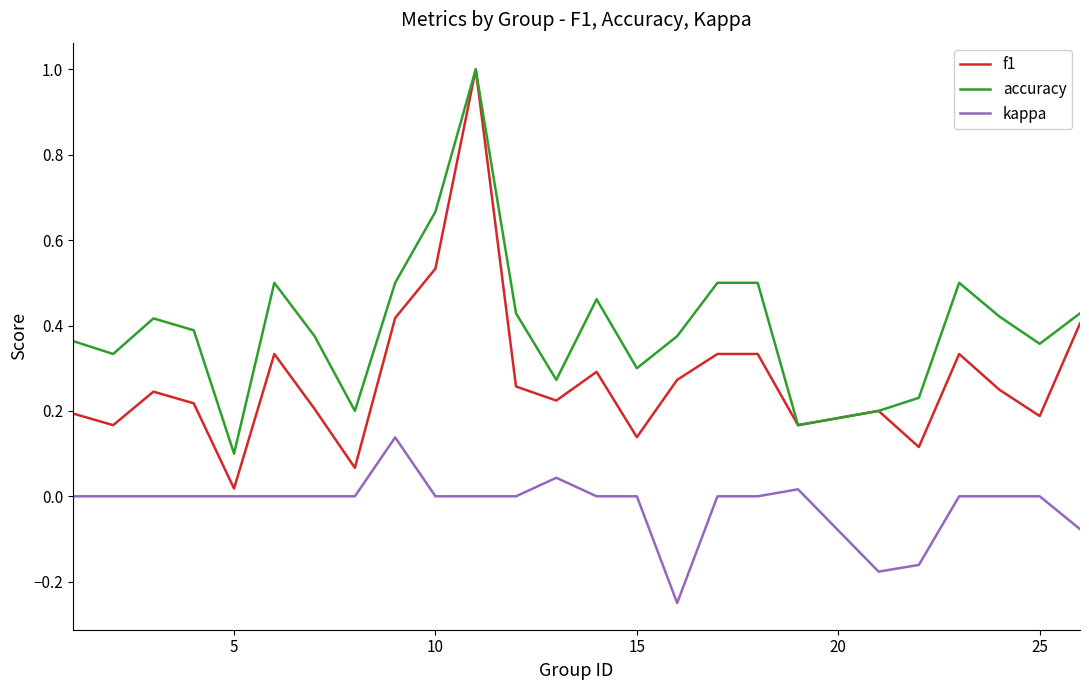

List the series in order of their overall mean, lowest first.

kappa, f1, accuracy